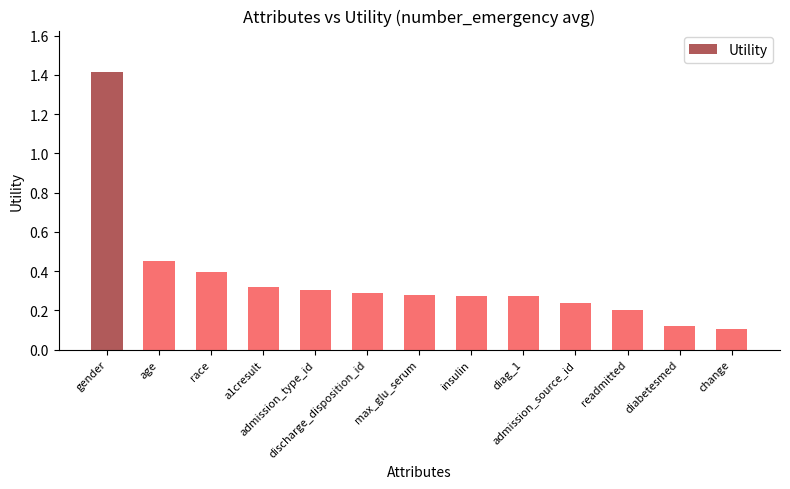

Does the chart contain stacked bars?

No